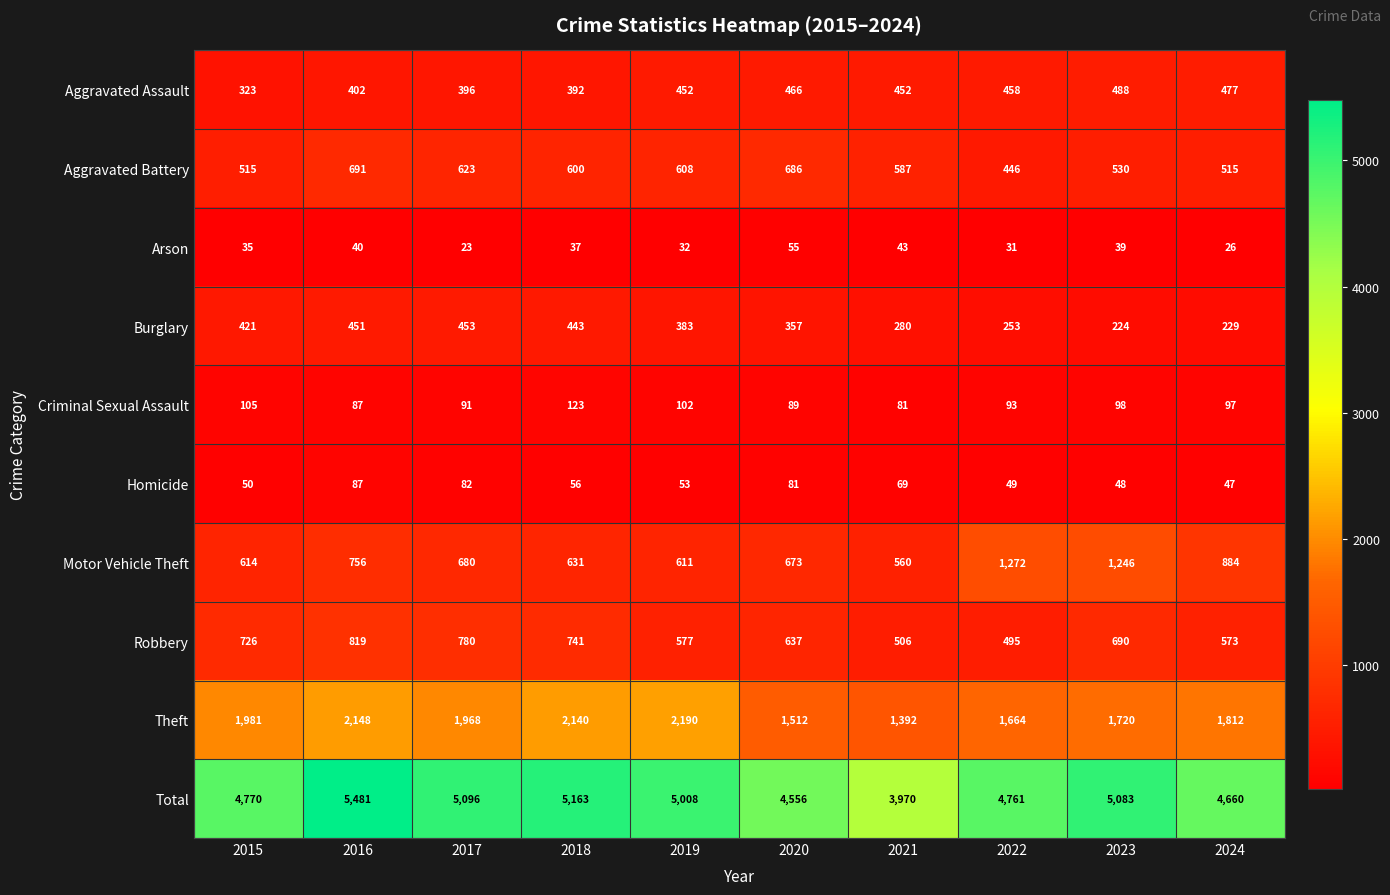

List the series in order of their peak value, lowest first.

Arson, Homicide, Criminal Sexual Assault, Burglary, Aggravated Assault, Aggravated Battery, Robbery, Motor Vehicle Theft, Theft, Total